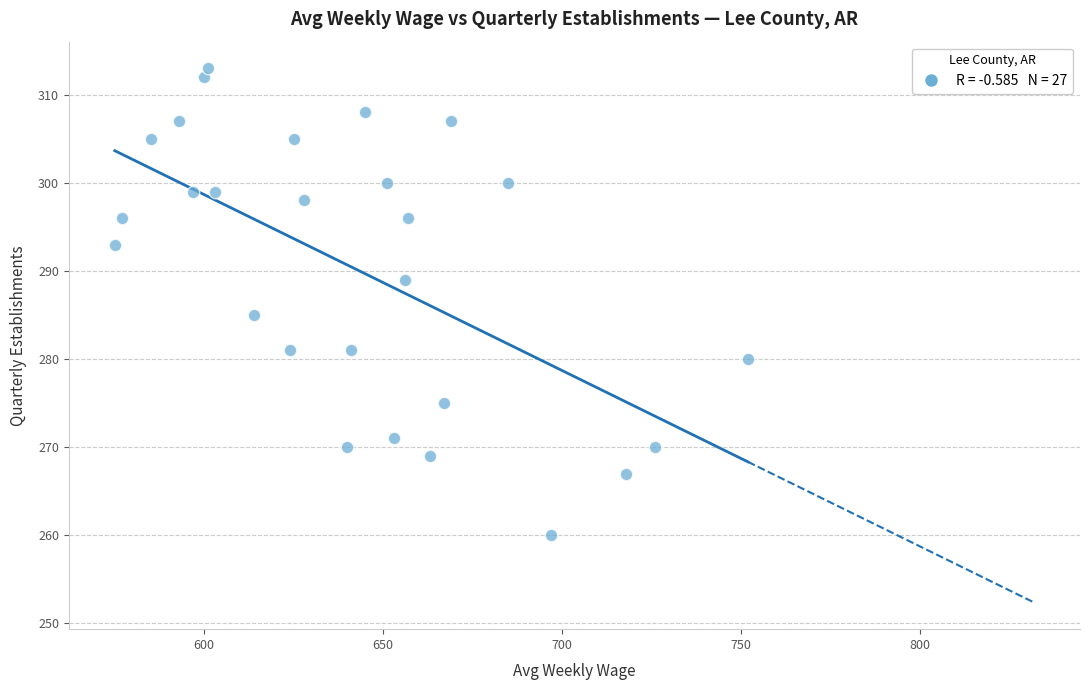

What Y value in the scatter plot is closest to 286?

285